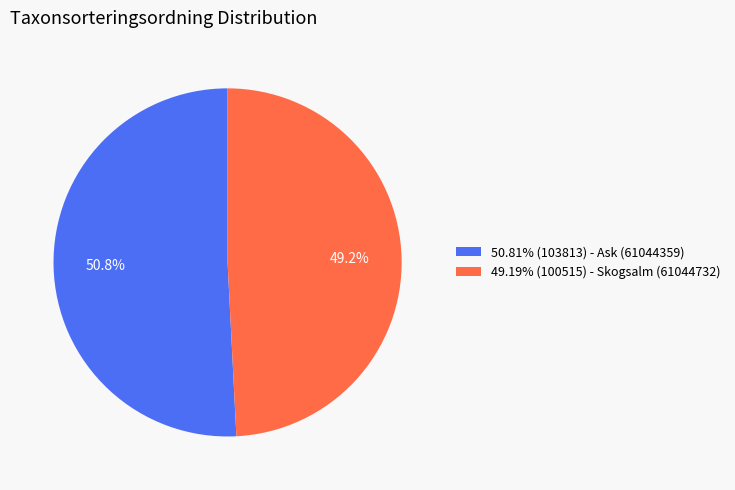

To the nearest percent, what is the average slice percentage?

50%